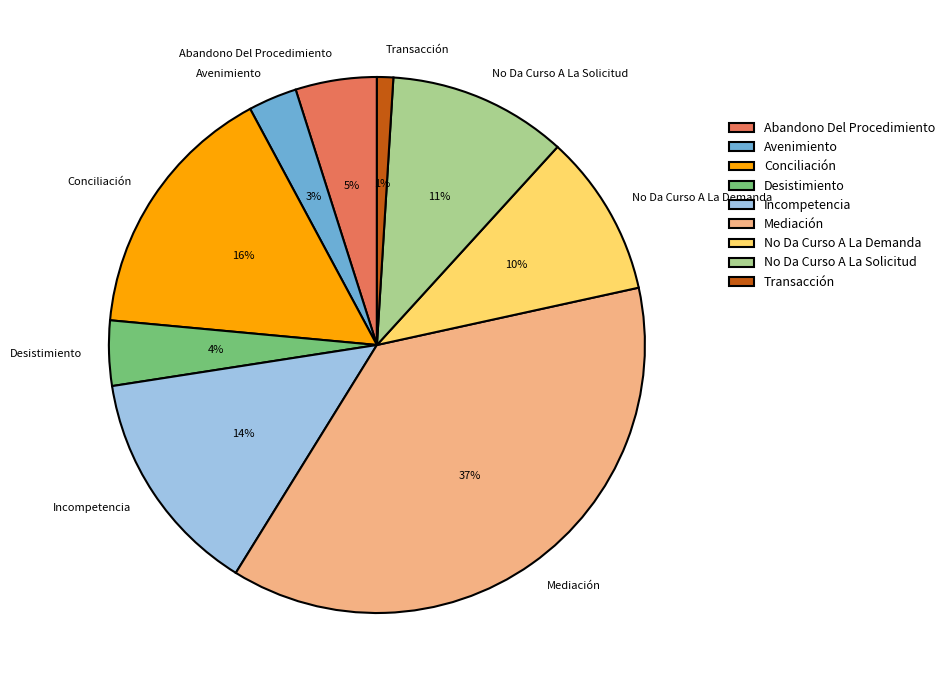

True or false: No Da Curso A La Solicitud accounts for 11% of the total.

True